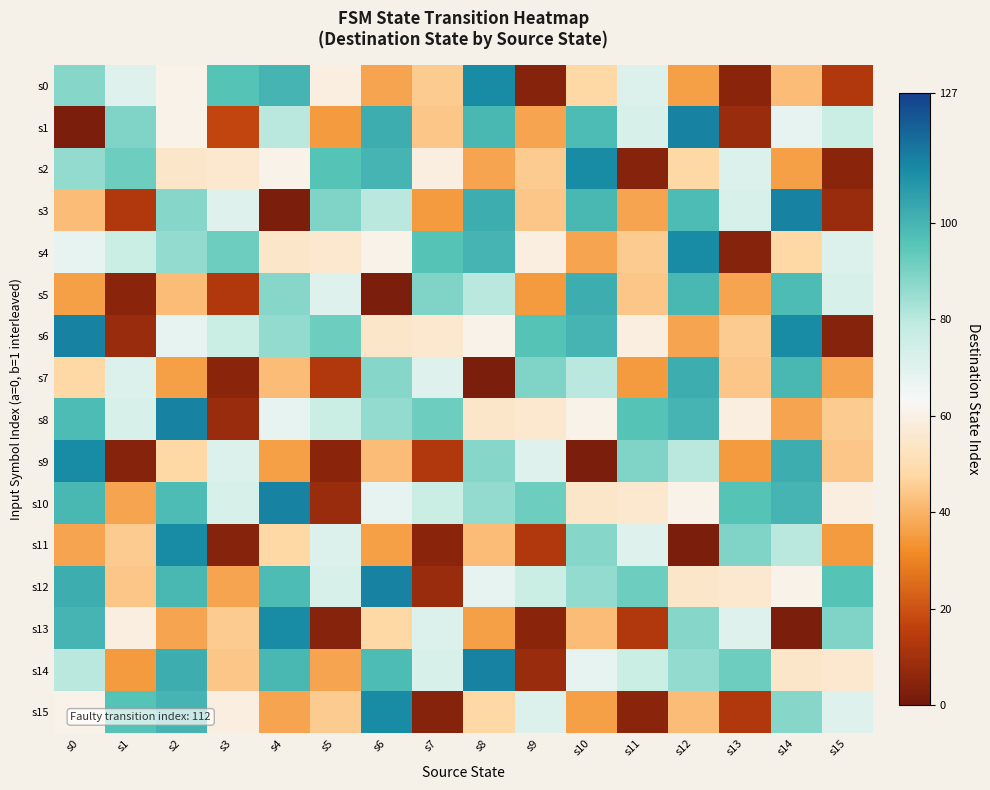

How many series are shown in this chart?

16